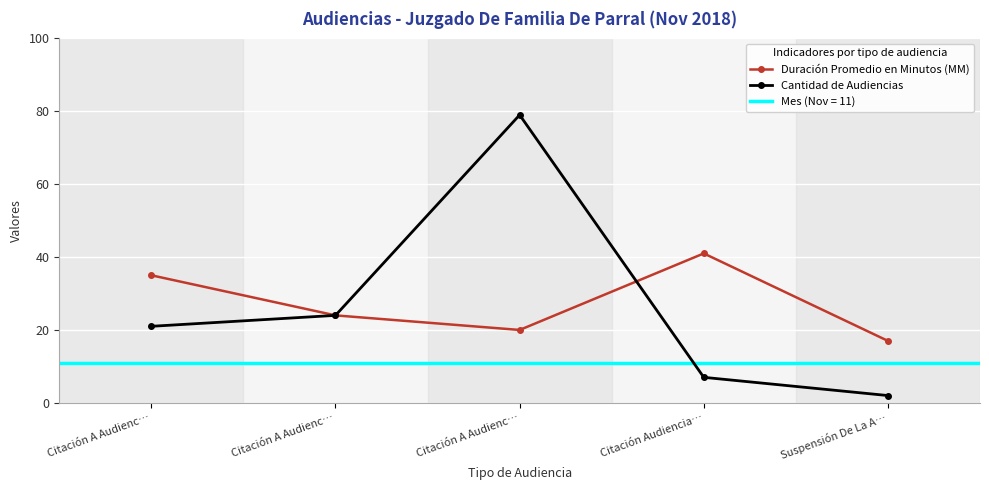

How many values in the Duración Promedio en Minutos (MM) series are below 24?

2